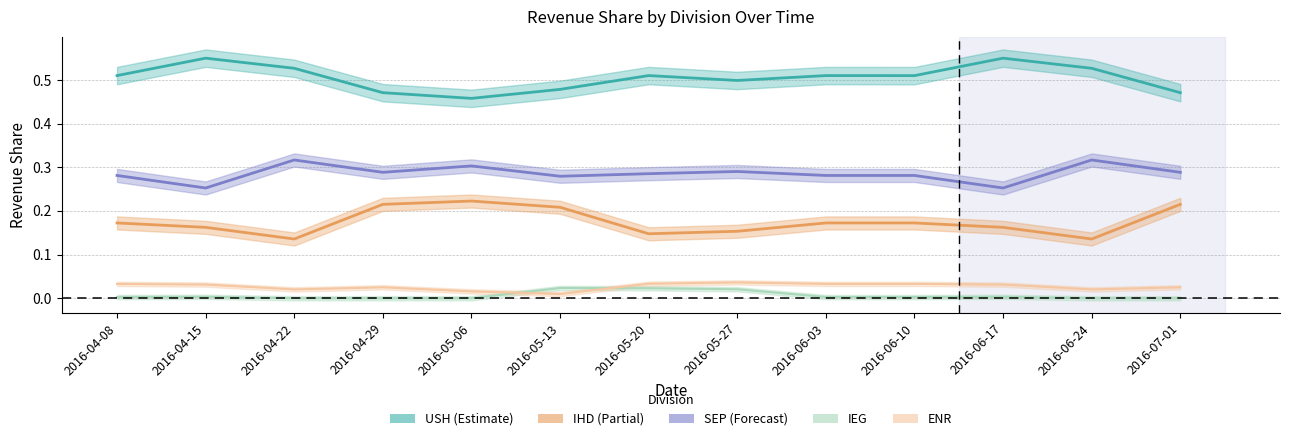

Where is IEG nearest to the value 0?

2016-04-22